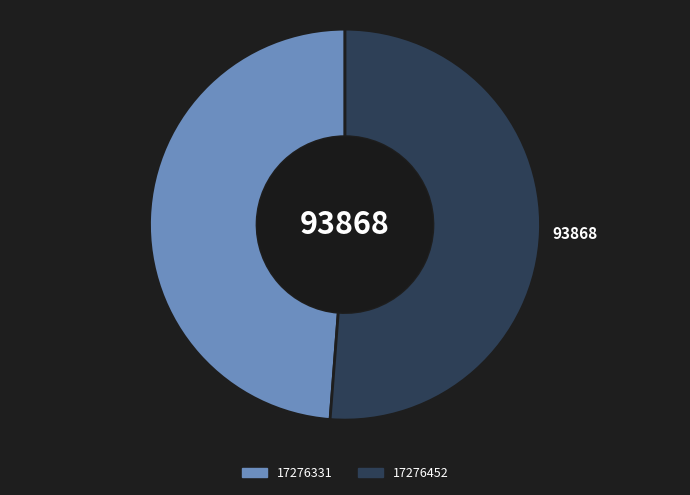

Which has a higher value, 17276452 or 17276331?

17276452